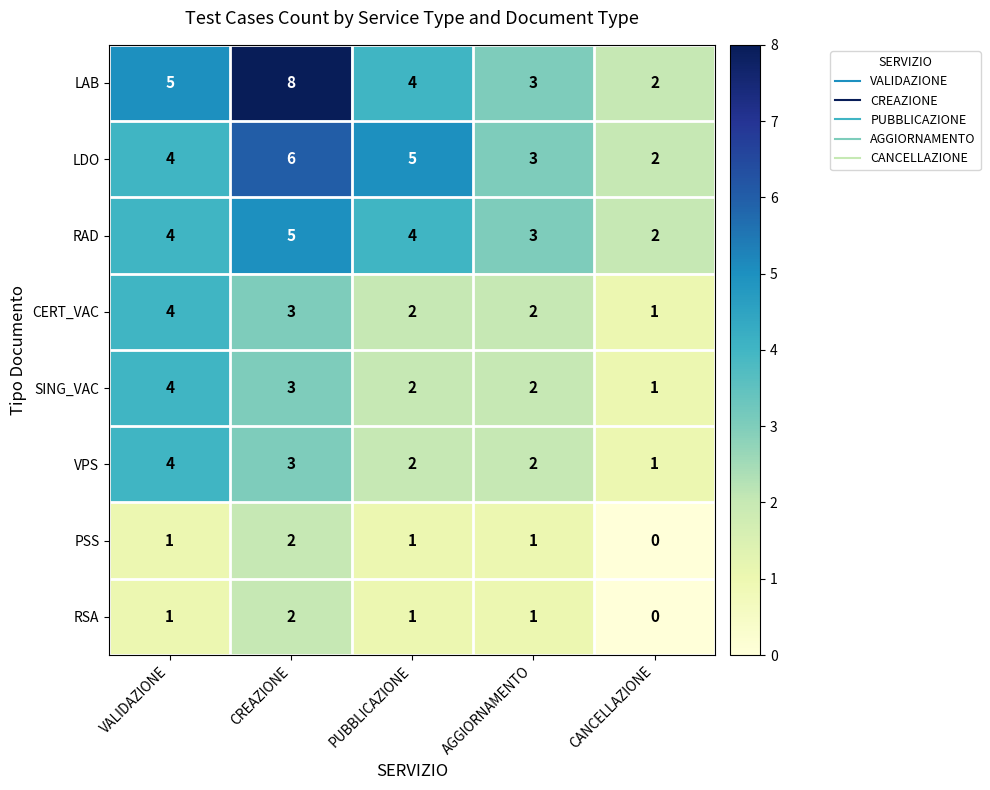

Is it true that SING_VAC equals 2 at VALIDAZIONE?

False